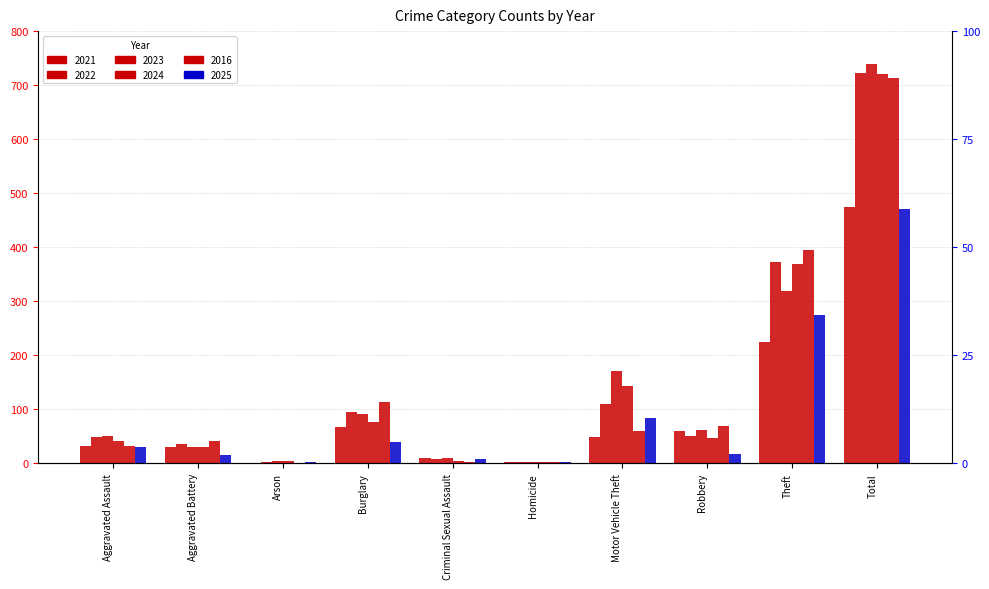

True or false: 2016 has a value of 69 at Robbery.

True